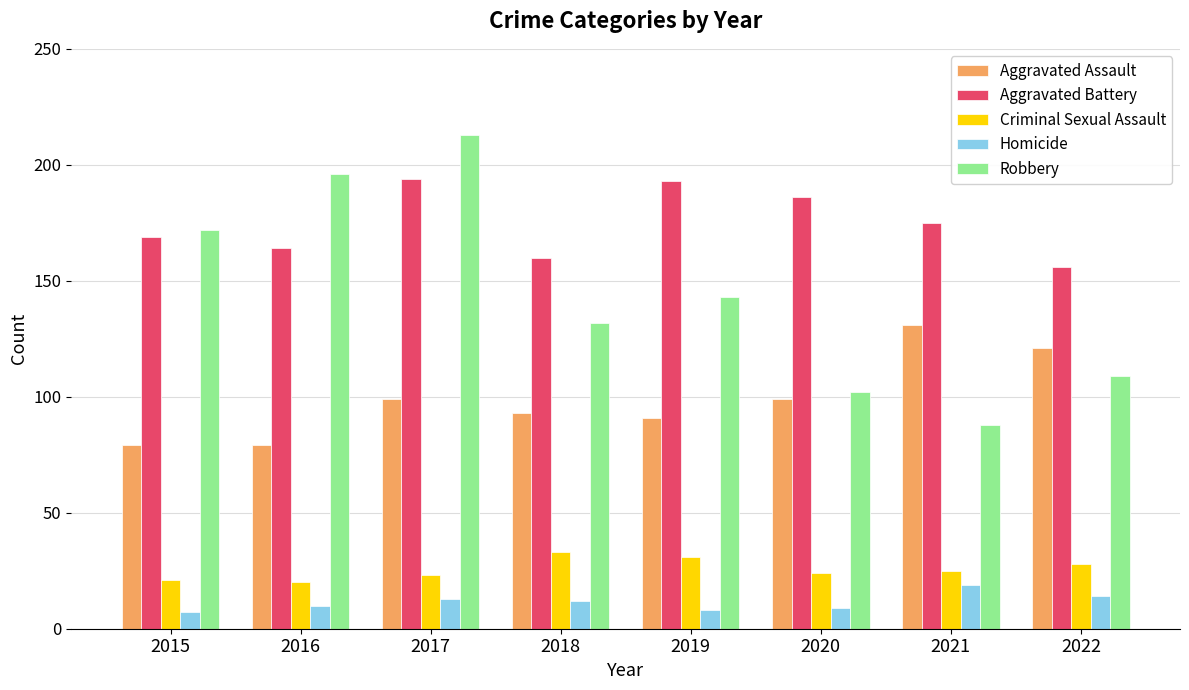

Count the number of categories in the chart.

8